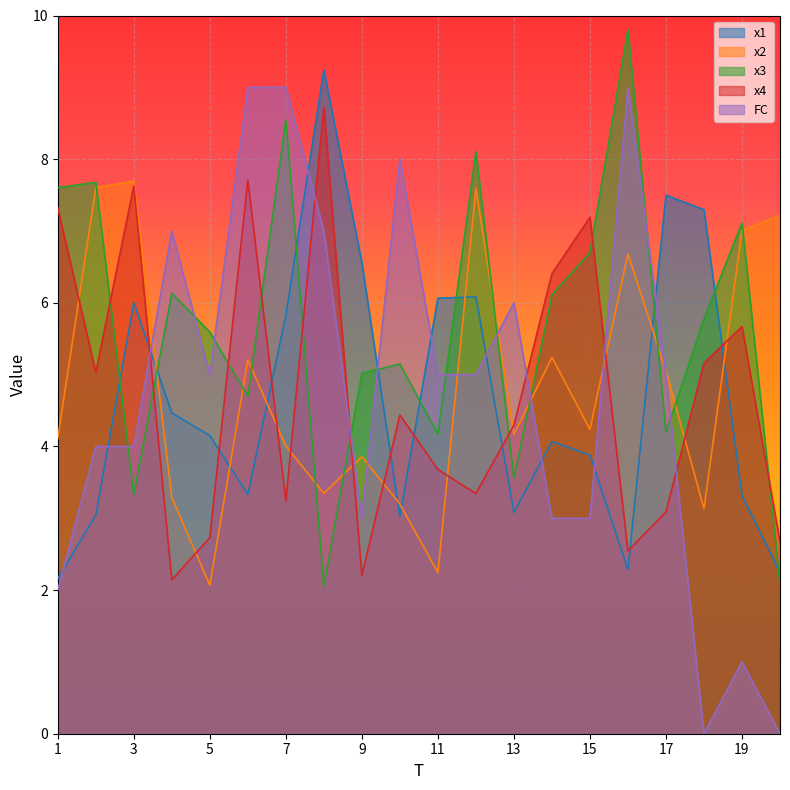

True or false: x1 and x2 cross at least once.

True